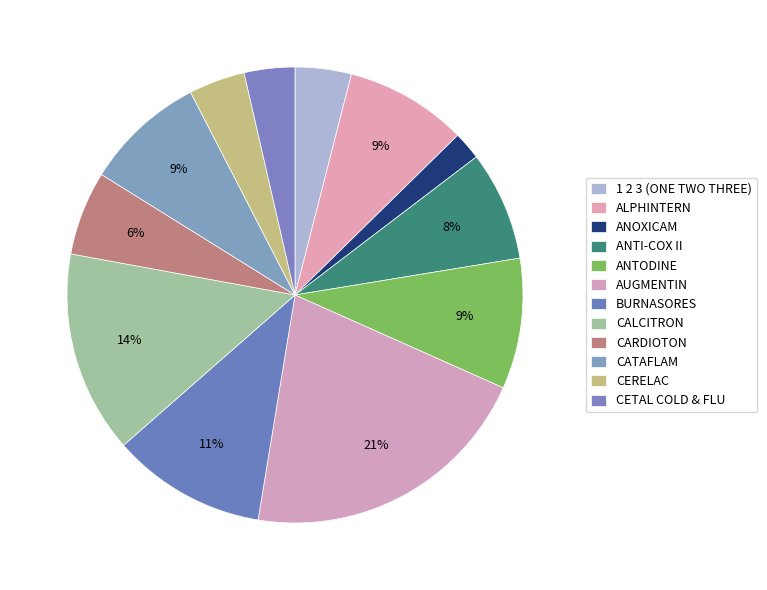

The CARDIOTON slice represents 19% of the pie. True or false?

False